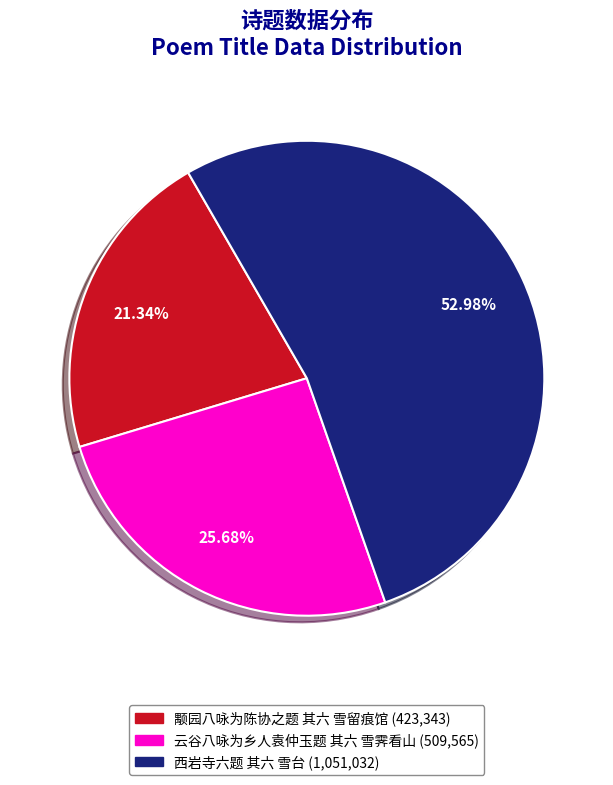

How many slices are in this pie chart?

3